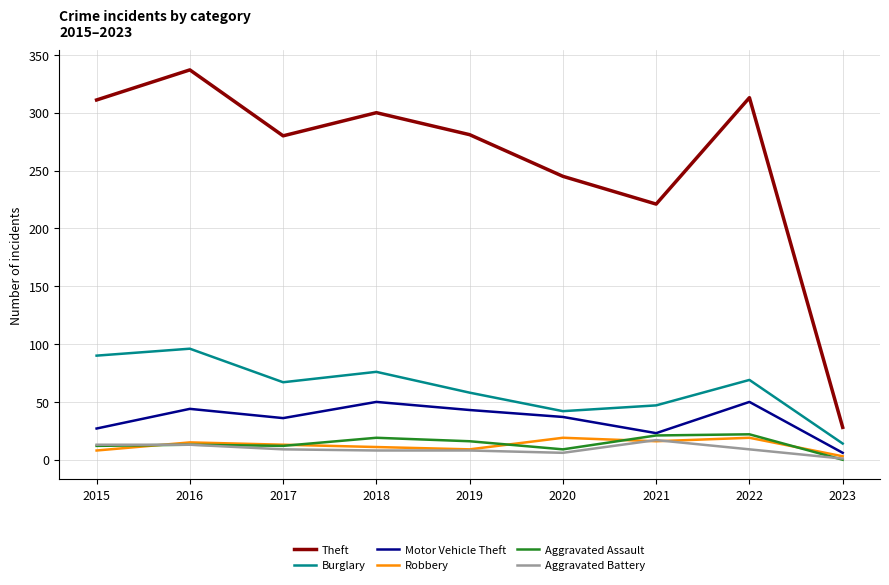

True or false: Theft and Burglary intersect in this chart.

False